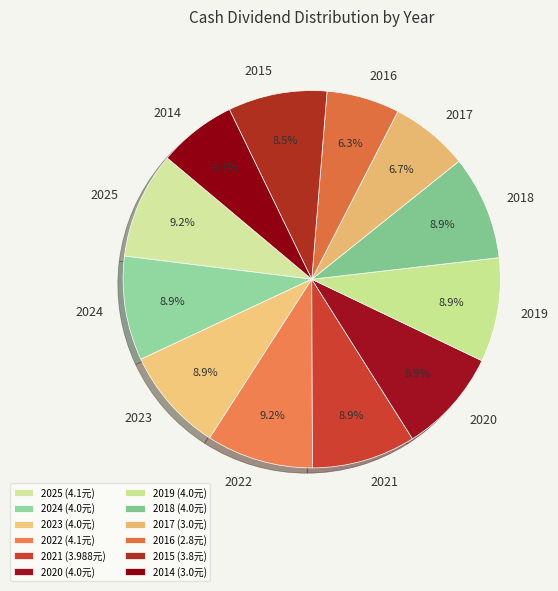

The 2024 slice represents 1% of the pie. True or false?

False